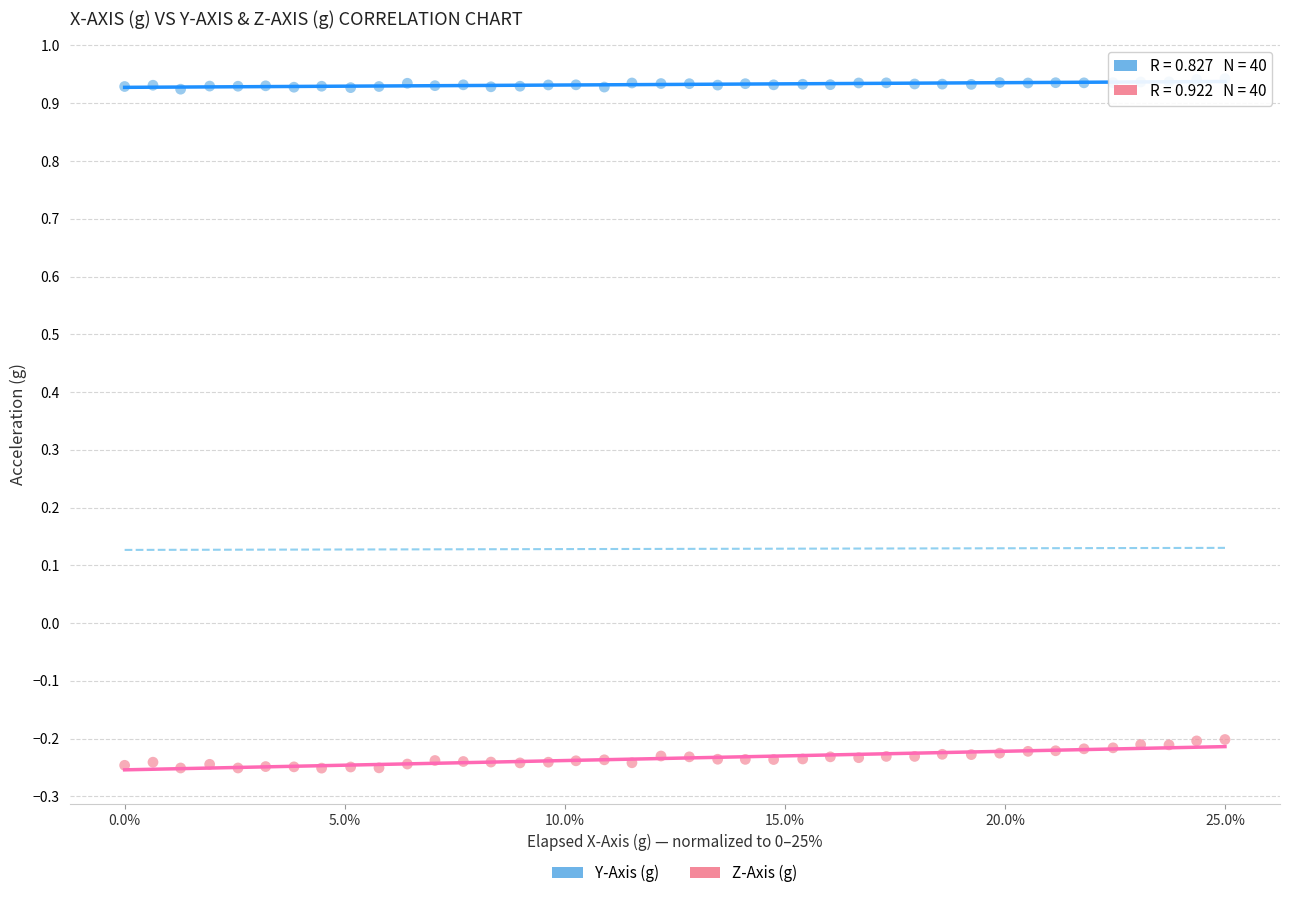

Across all data points, what is the range of Y values (max minus min)?

1.2